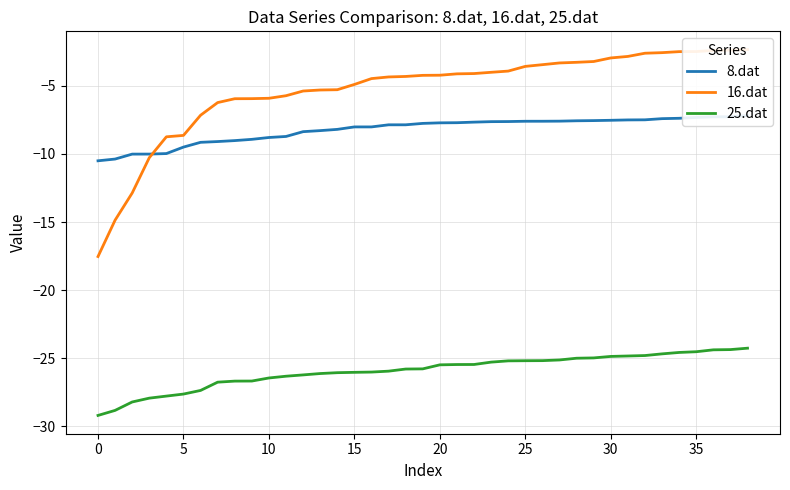

True or false: 25.dat has more than 2 points higher than both neighbors.

False